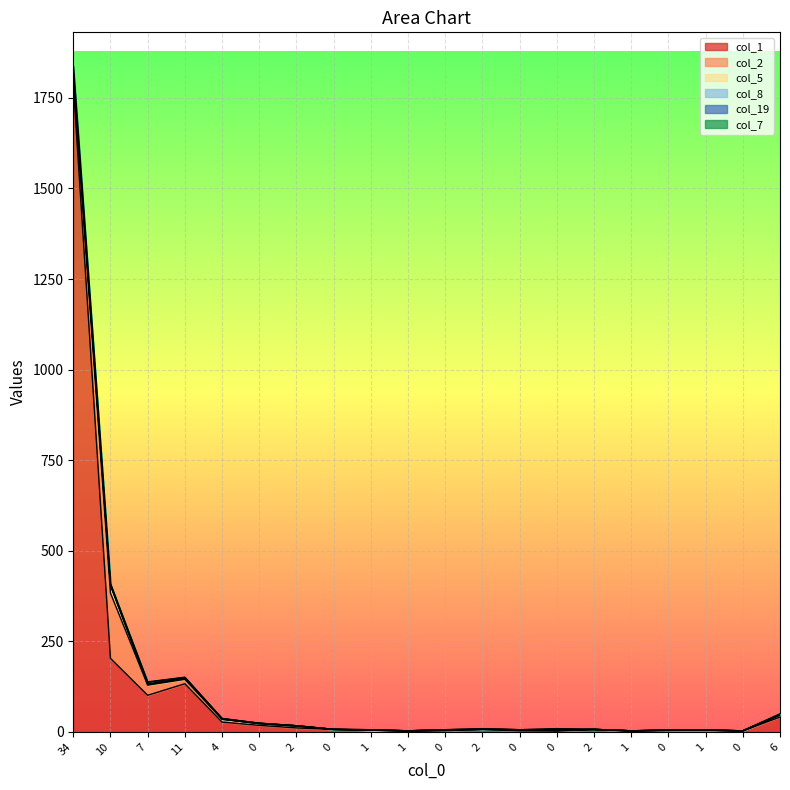

Which label corresponds to the largest value in the chart?

34